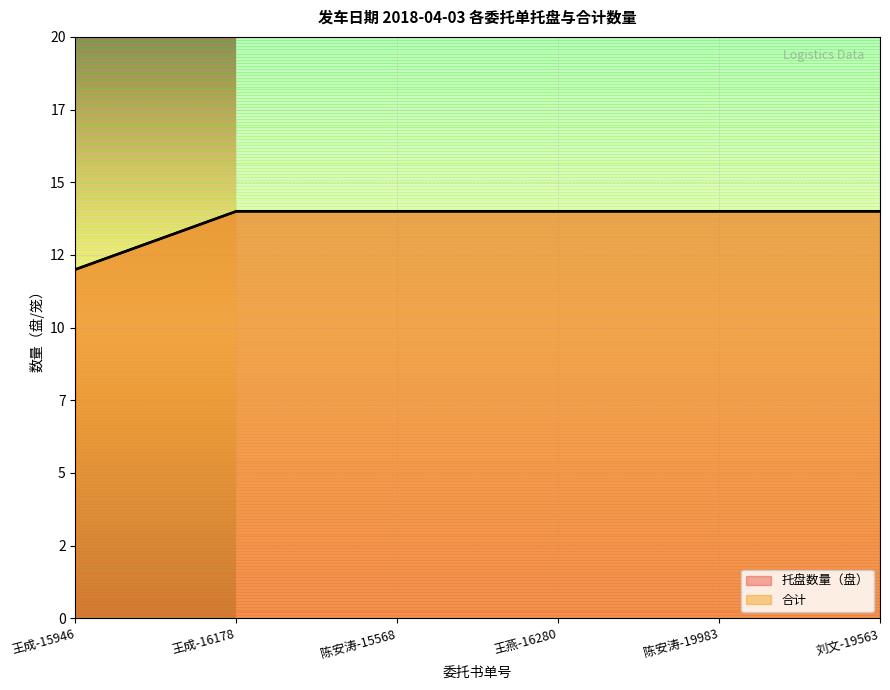

Reading left to right, transcribe all the data shown in this chart.

托盘数量（盘）: 12	14	14	14	14	14
合计: 12	14	14	14	14	14